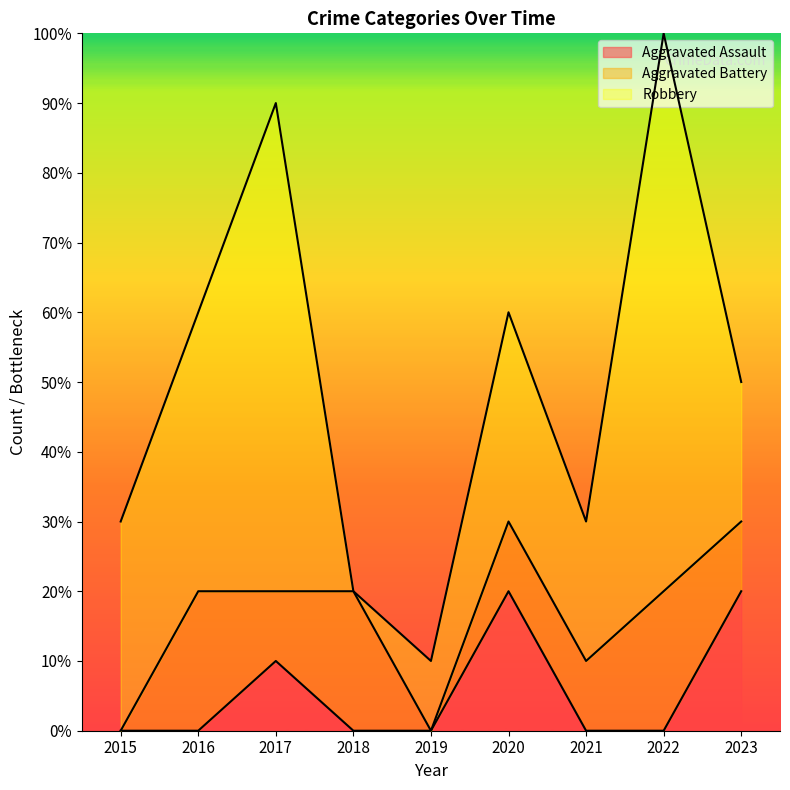

What are all the series names shown in the legend?

Aggravated Assault, Aggravated Battery, Robbery